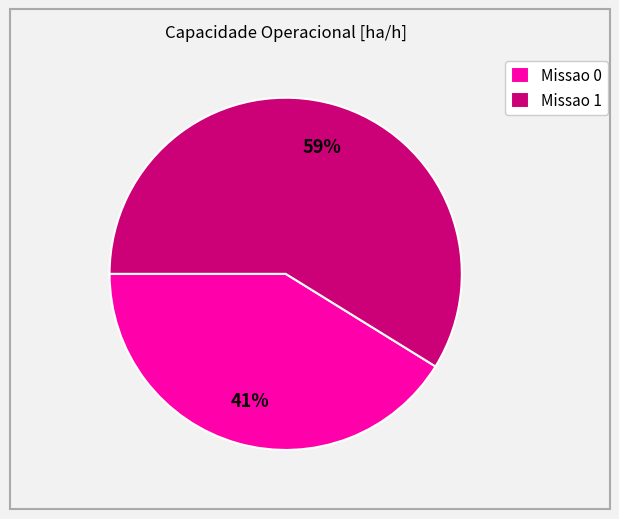

Count the number of slices in the pie.

2